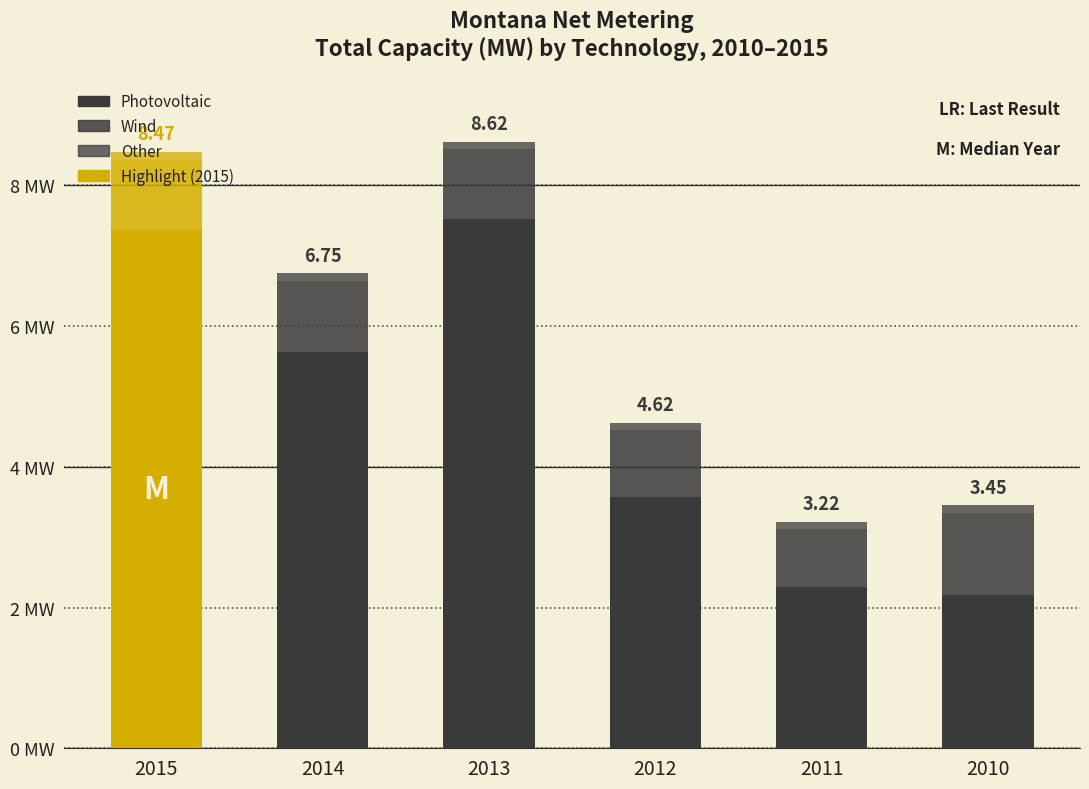

Which category has the lowest value in the Photovoltaic series?

2010